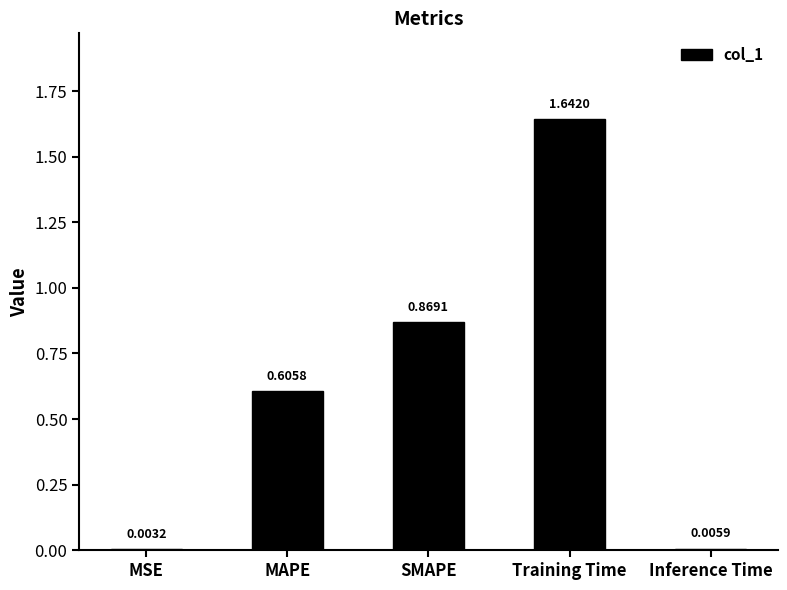

Where is the data nearest to the value 0?

MSE